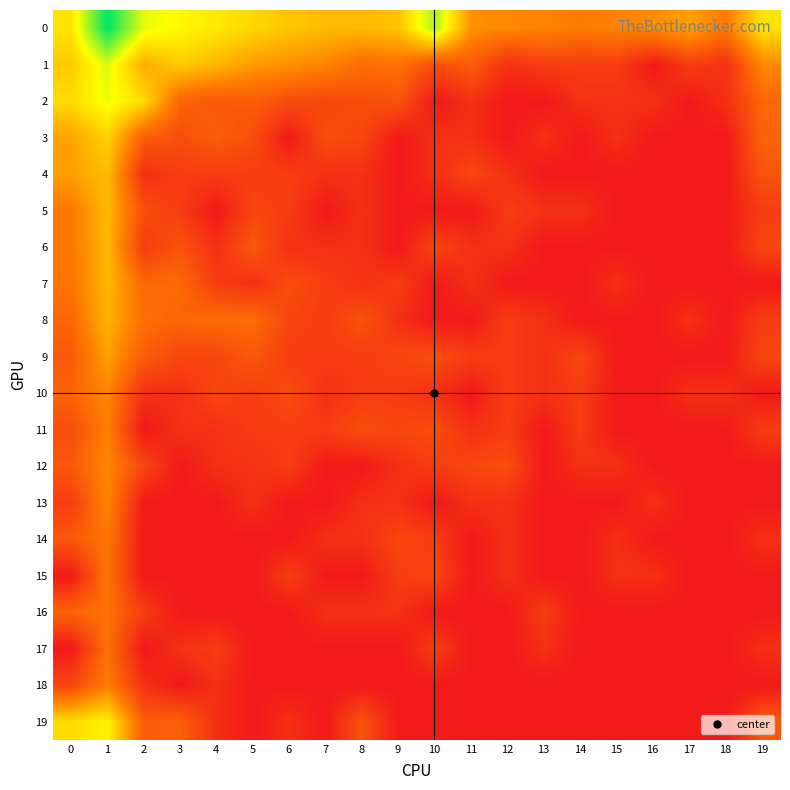

What is the spread (max minus min) of values at 0?

5.6